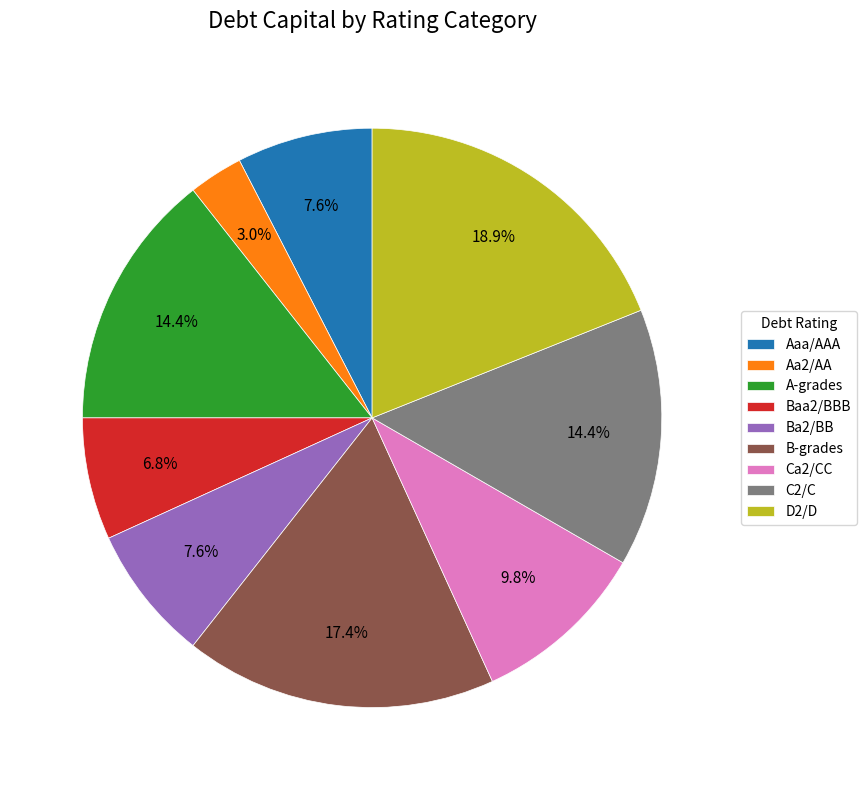

Does any single category account for the majority?

No